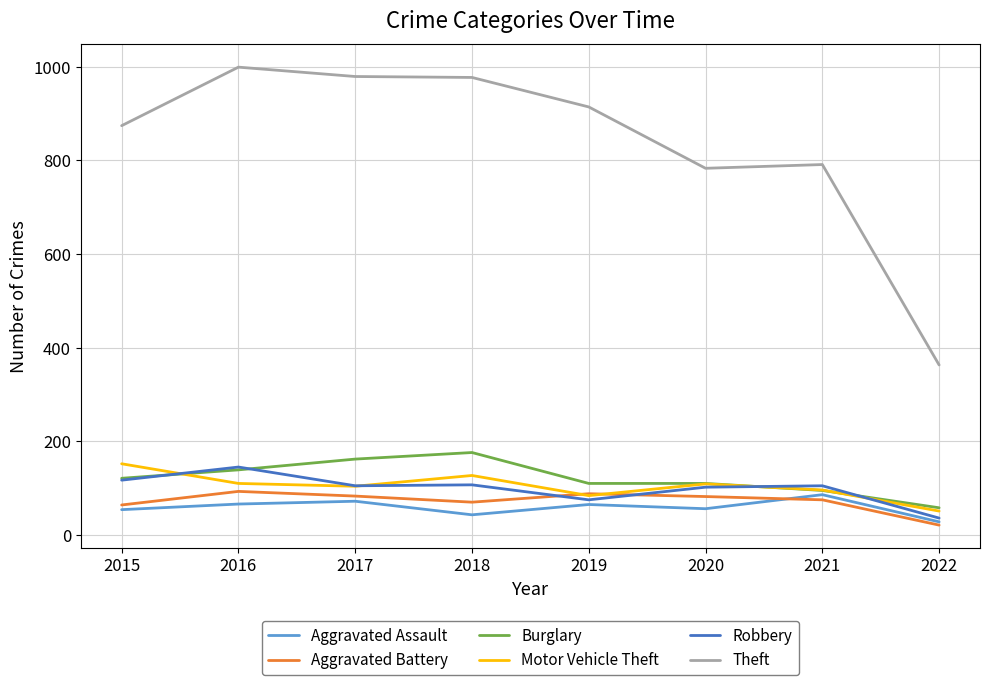

What is the spread (max minus min) of values at 2019?

849